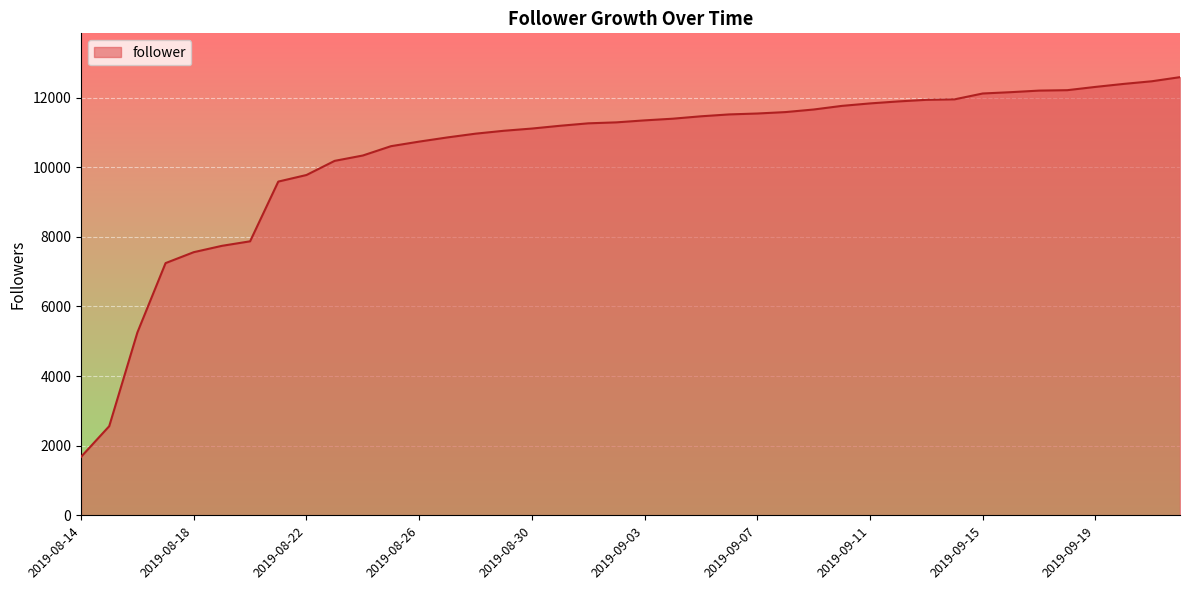

What is the difference between the maximum and minimum values?

10904